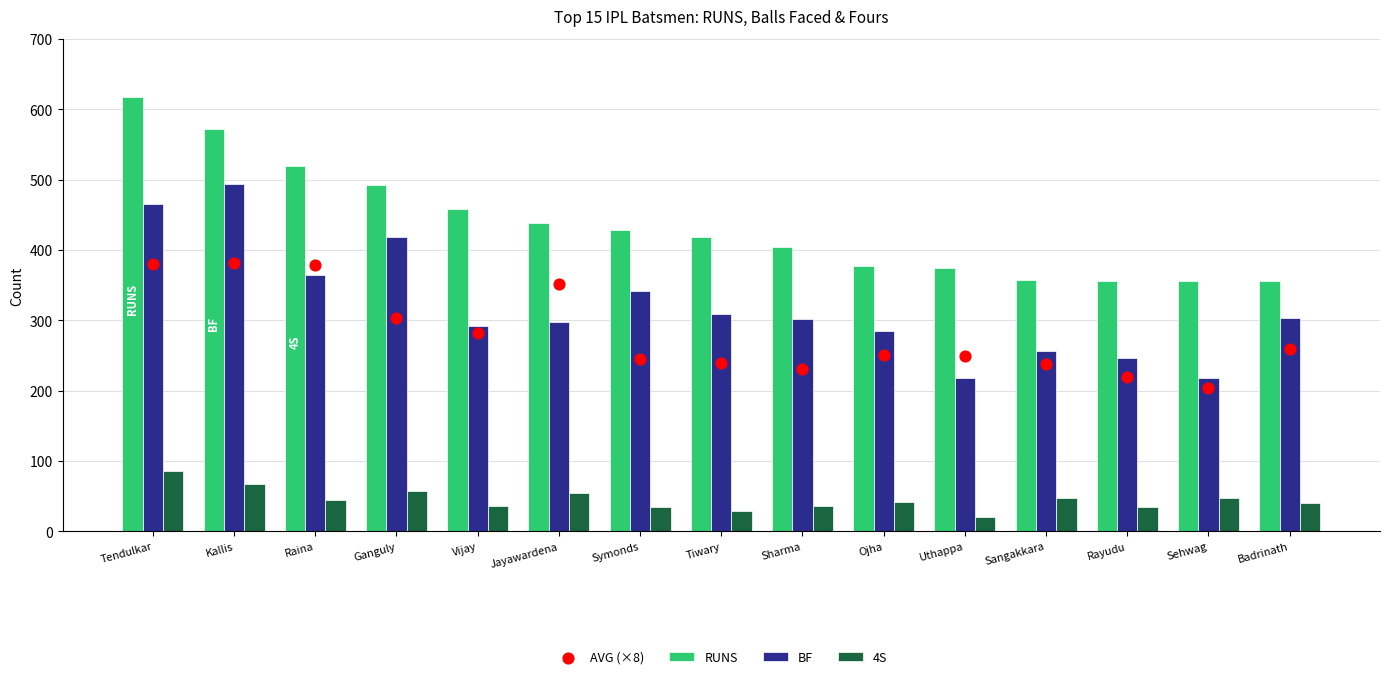

Is the value of BF at Tiwary greater than the value of 4S at Tendulkar?

Yes